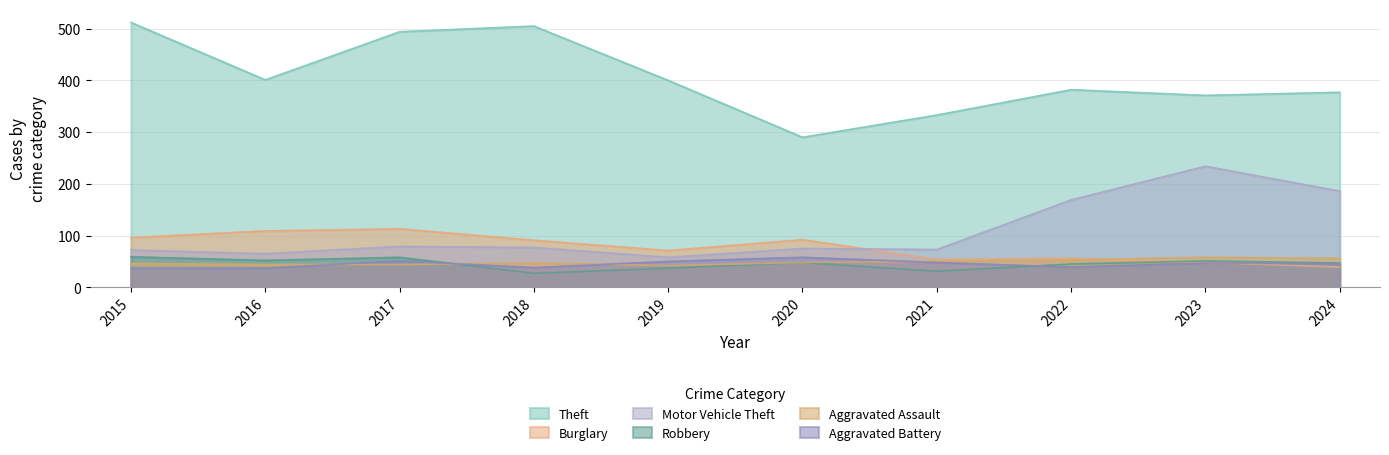

How many series are shown in this chart?

6